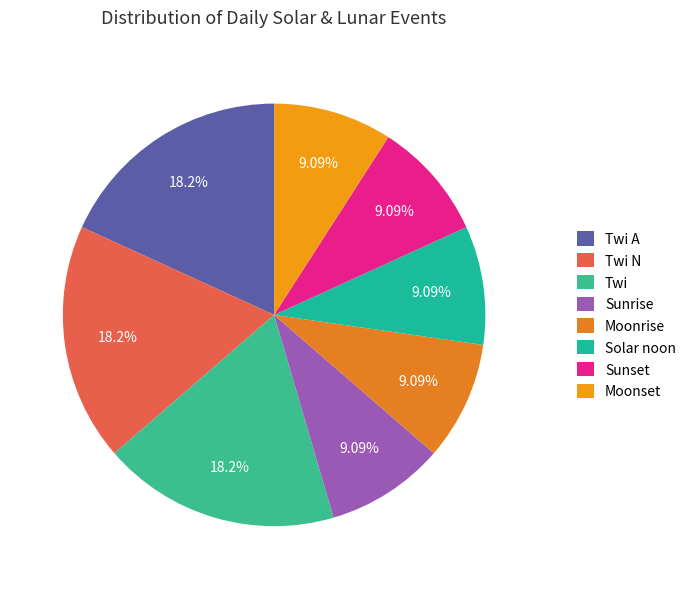

Rank the categories by value from lowest to highest.

Sunrise, Moonrise, Solar noon, Sunset, Moonset, Twi A, Twi N, Twi